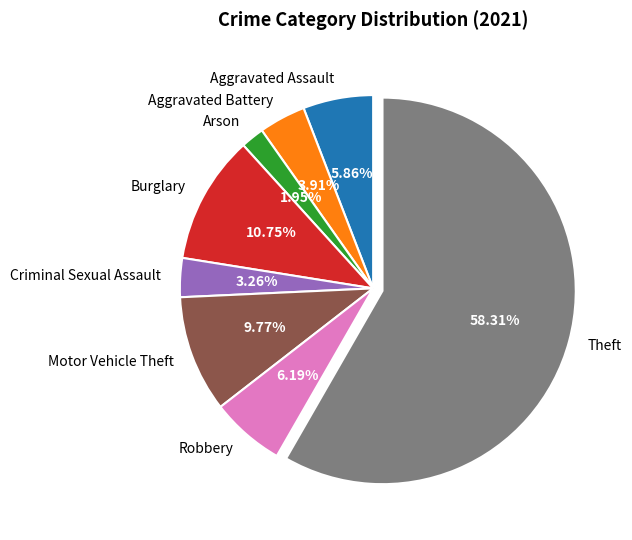

What is the ratio of the value at Criminal Sexual Assault to the value at Aggravated Battery?

0.8